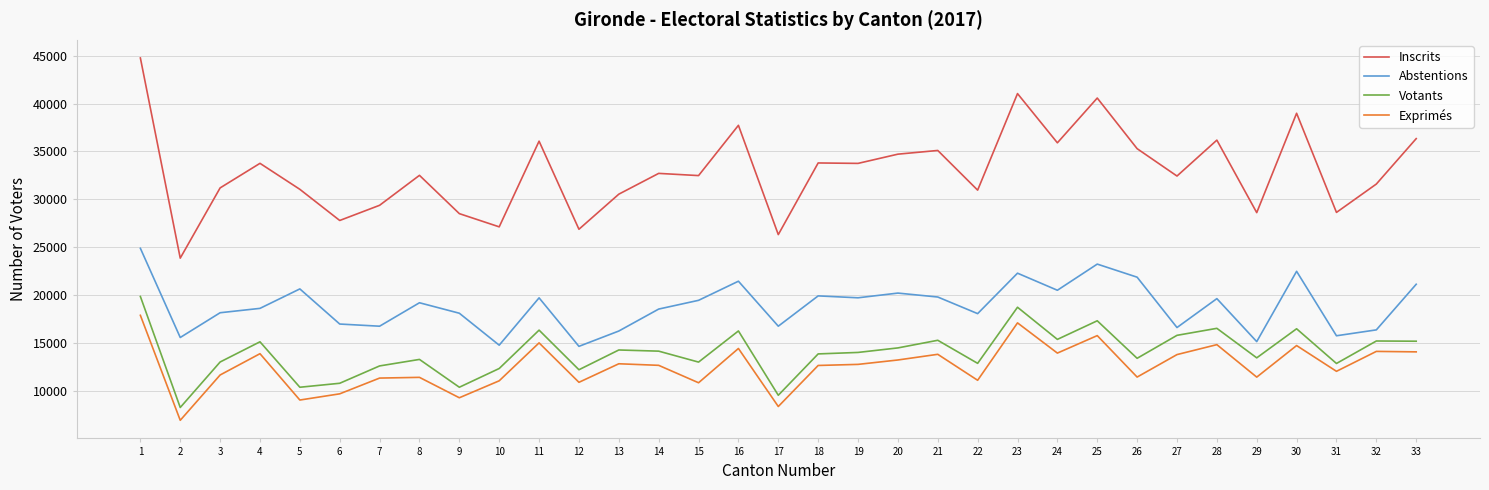

The Exprimés series shows 22388 at 32. True or false?

False